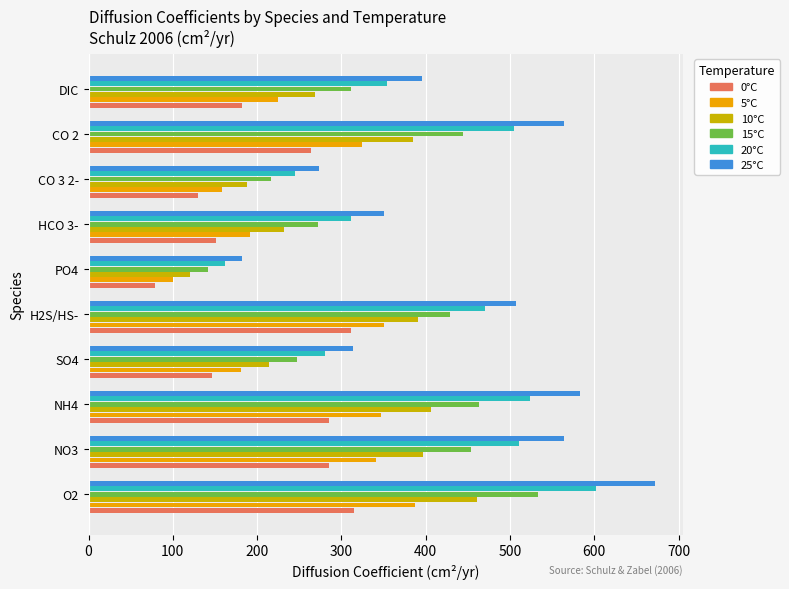

Rank the series by their average value, from lowest to highest.

0°C, 5°C, 10°C, 15°C, 20°C, 25°C